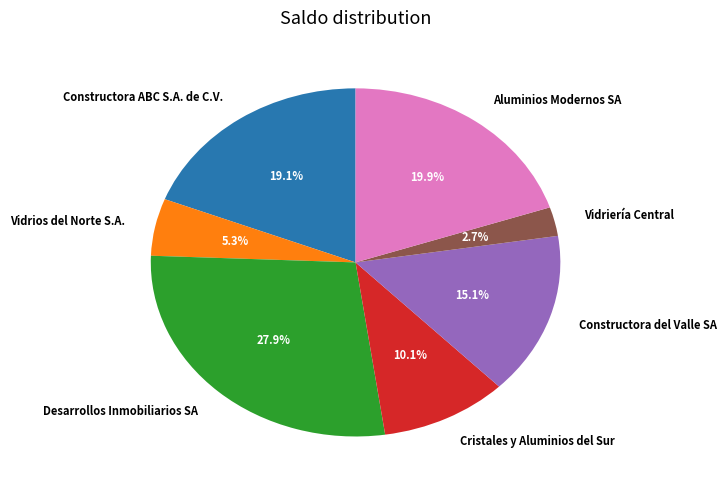

How many segments does this pie chart have?

7